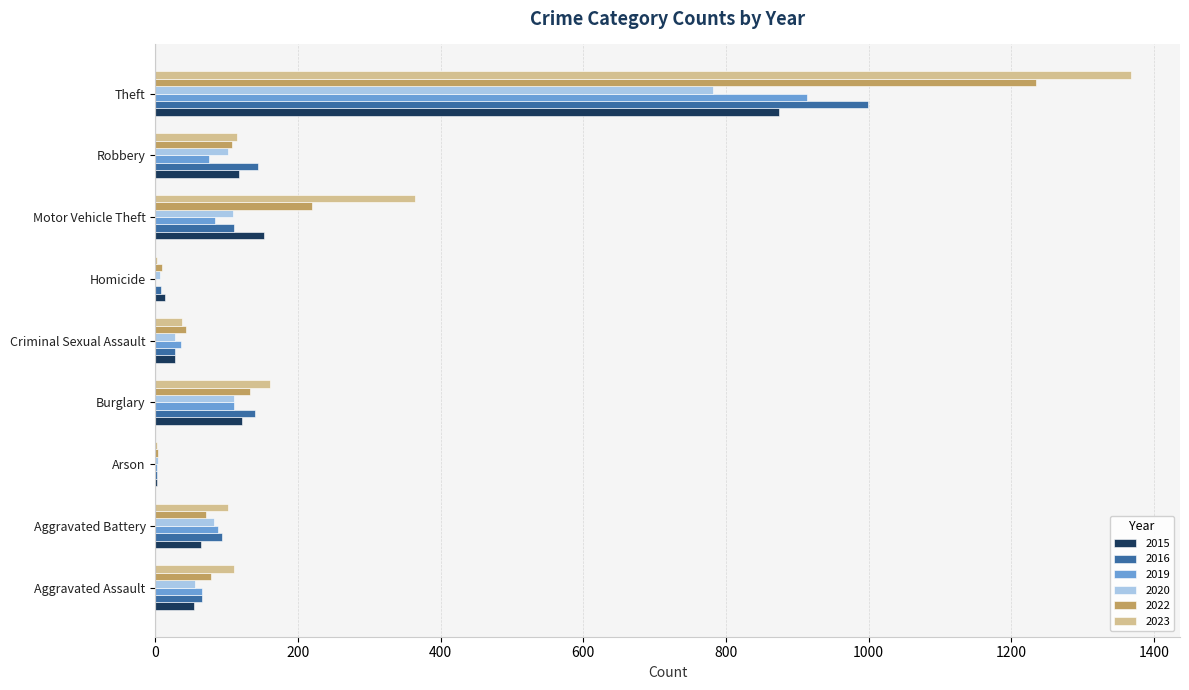

What is the sum of all 2020 values?

1278